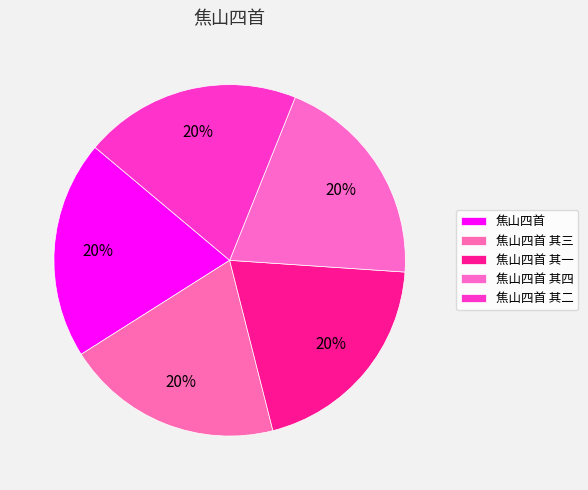

Between 焦山四首 其三 and 焦山四首 其二, which is larger?

焦山四首 其三